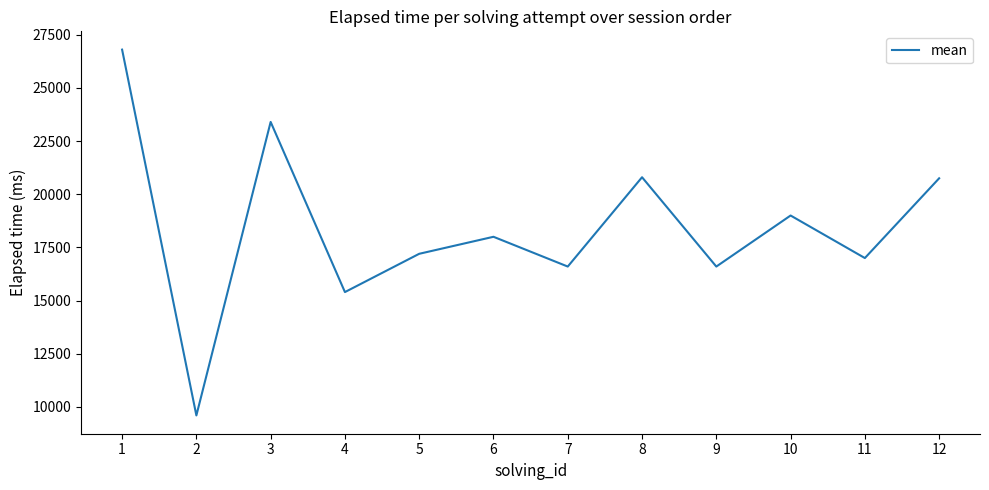

What is the ratio of the value at 9 to the value at 12?

0.8